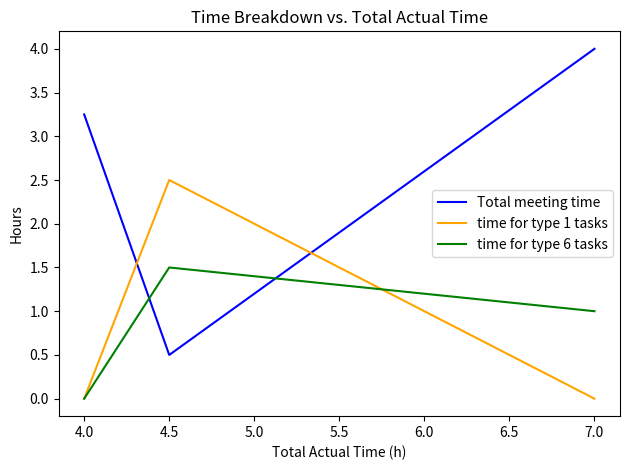

What position from the left is 7.0?

3